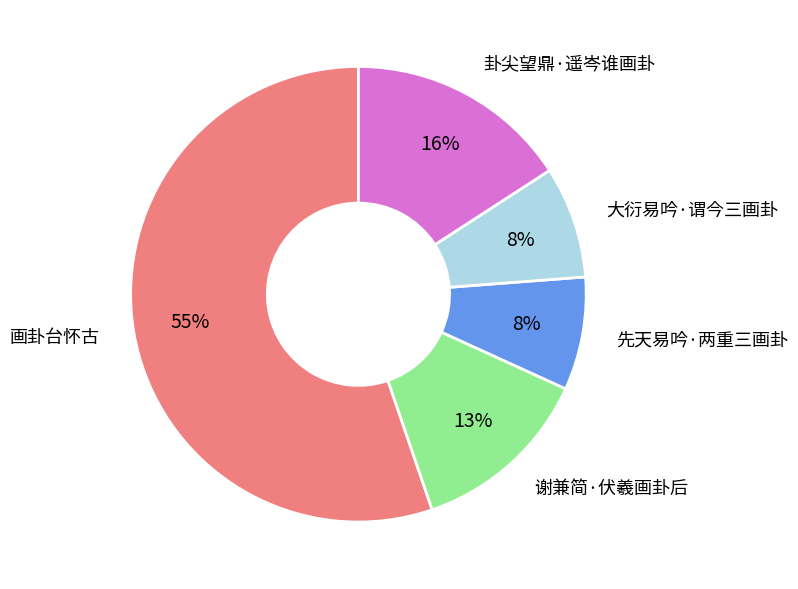

Count the number of slices in the pie.

5